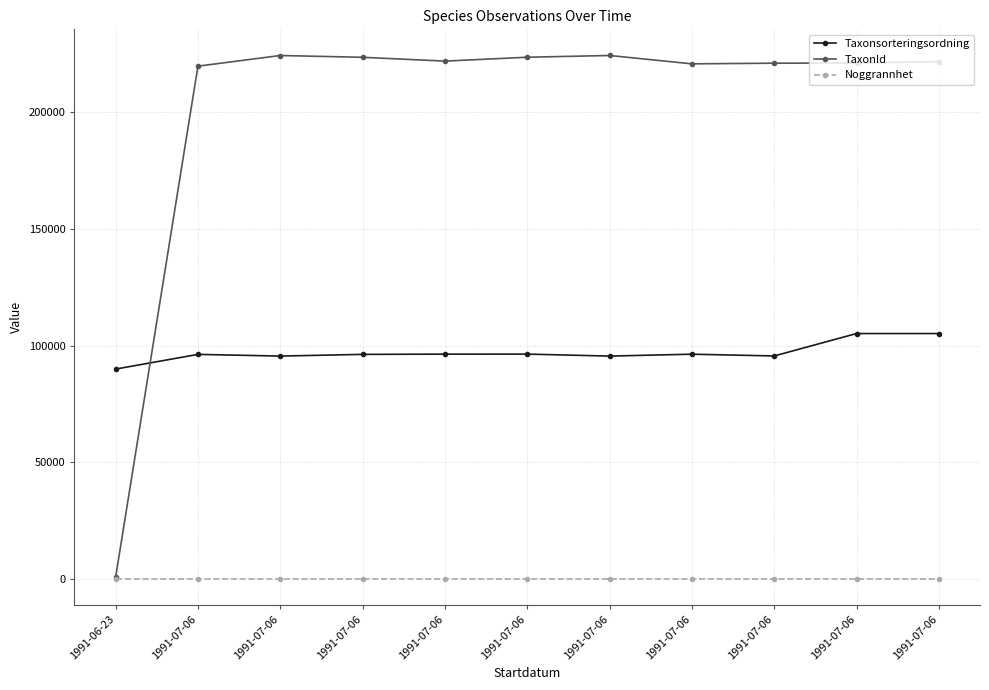

How many series are shown in this chart?

3